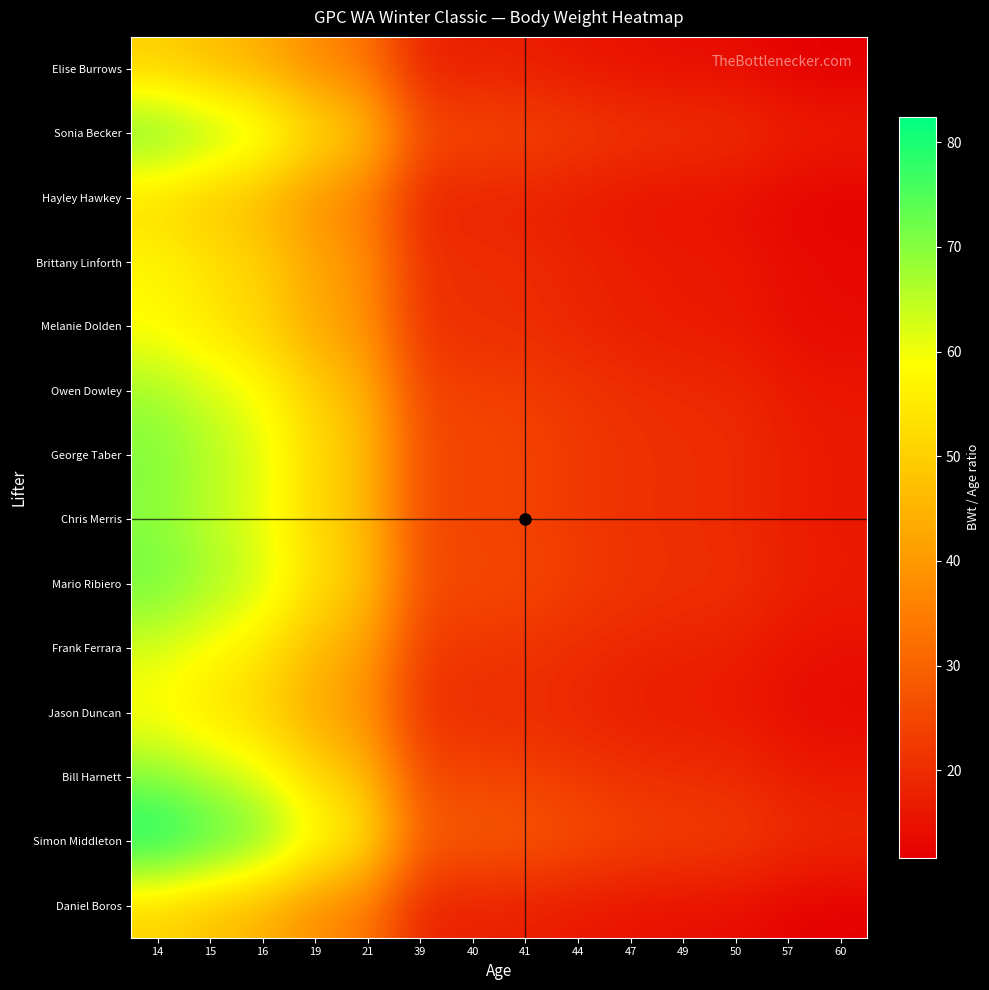

Reading right to left, transcribe all the data shown in this chart.

Elise Burrows: 60=11.7	57=12.3	50=14.0	49=14.3	47=14.9	44=15.9	41=17.0	40=17.5	39=17.9	21=33.3	19=36.8	16=43.7	15=46.6	14=49.9
Sonia Becker: 60=17.2	57=18.1	50=20.6	49=21.0	47=21.9	44=23.4	41=25.1	40=25.8	39=26.4	21=49.0	19=54.2	16=64.4	15=68.7	14=73.6
Hayley Hawkey: 60=12.0	57=12.6	50=14.4	49=14.7	47=15.3	44=16.3	41=17.5	40=18.0	39=18.4	21=34.2	19=37.8	16=44.9	15=47.9	14=51.4
Brittany Linforth: 60=13.5	57=14.2	50=16.2	49=16.5	47=17.2	44=18.4	41=19.7	40=20.2	39=20.7	21=38.5	19=42.6	16=50.6	15=53.9	14=57.8
Melanie Dolden: 60=13.5	57=14.2	50=16.2	49=16.6	47=17.3	44=18.4	41=19.8	40=20.3	39=20.8	21=38.6	19=42.7	16=50.7	15=54.1	14=57.9
Owen Dowley: 60=15.8	57=16.6	50=18.9	49=19.3	47=20.1	44=21.5	41=23.1	40=23.6	39=24.3	21=45.0	19=49.8	16=59.1	15=63.1	14=67.6
George Taber: 60=16.5	57=17.4	50=19.8	49=20.2	47=21.1	44=22.5	41=24.1	40=24.8	39=25.4	21=47.1	19=52.1	16=61.9	15=66.0	14=70.7
Chris Merris: 60=16.2	57=17.0	50=19.4	49=19.8	47=20.7	44=22.1	41=23.7	40=24.3	39=24.9	21=46.2	19=51.1	16=60.7	15=64.7	14=69.4
Mario Ribiero: 60=16.9	57=17.8	50=20.3	49=20.7	47=21.6	44=23.0	41=24.7	40=25.3	39=26.0	21=48.2	19=53.3	16=63.3	15=67.5	14=72.4
Frank Ferrara: 60=14.6	57=15.4	50=17.5	49=17.9	47=18.6	44=19.9	41=21.3	40=21.9	39=22.4	21=41.7	19=46.1	16=54.7	15=58.3	14=62.5
Jason Duncan: 60=13.4	57=14.2	50=16.1	49=16.5	47=17.2	44=18.3	41=19.7	40=20.2	39=20.7	21=38.4	19=42.5	16=50.4	15=53.8	14=57.6
Bill Harnett: 60=16.3	57=17.2	50=19.6	49=20.0	47=20.9	44=22.3	41=23.9	40=24.5	39=25.1	21=46.7	19=51.6	16=61.2	15=65.3	14=70.0
Simon Middleton: 60=19.2	57=20.2	50=23.1	49=23.5	47=24.5	44=26.2	41=28.1	40=28.8	39=29.6	21=54.9	19=60.7	16=72.1	15=76.9	14=82.4
Daniel Boros: 60=11.8	57=12.4	50=14.2	49=14.4	47=15.1	44=16.1	41=17.3	40=17.7	39=18.2	21=33.7	19=37.3	16=44.2	15=47.2	14=50.6